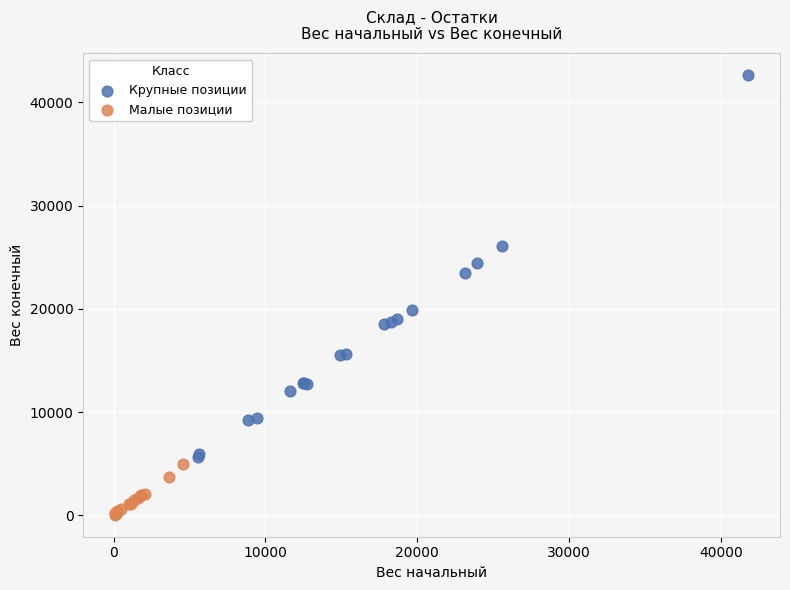

Which series contains the lowest Y value?

Малые позиции